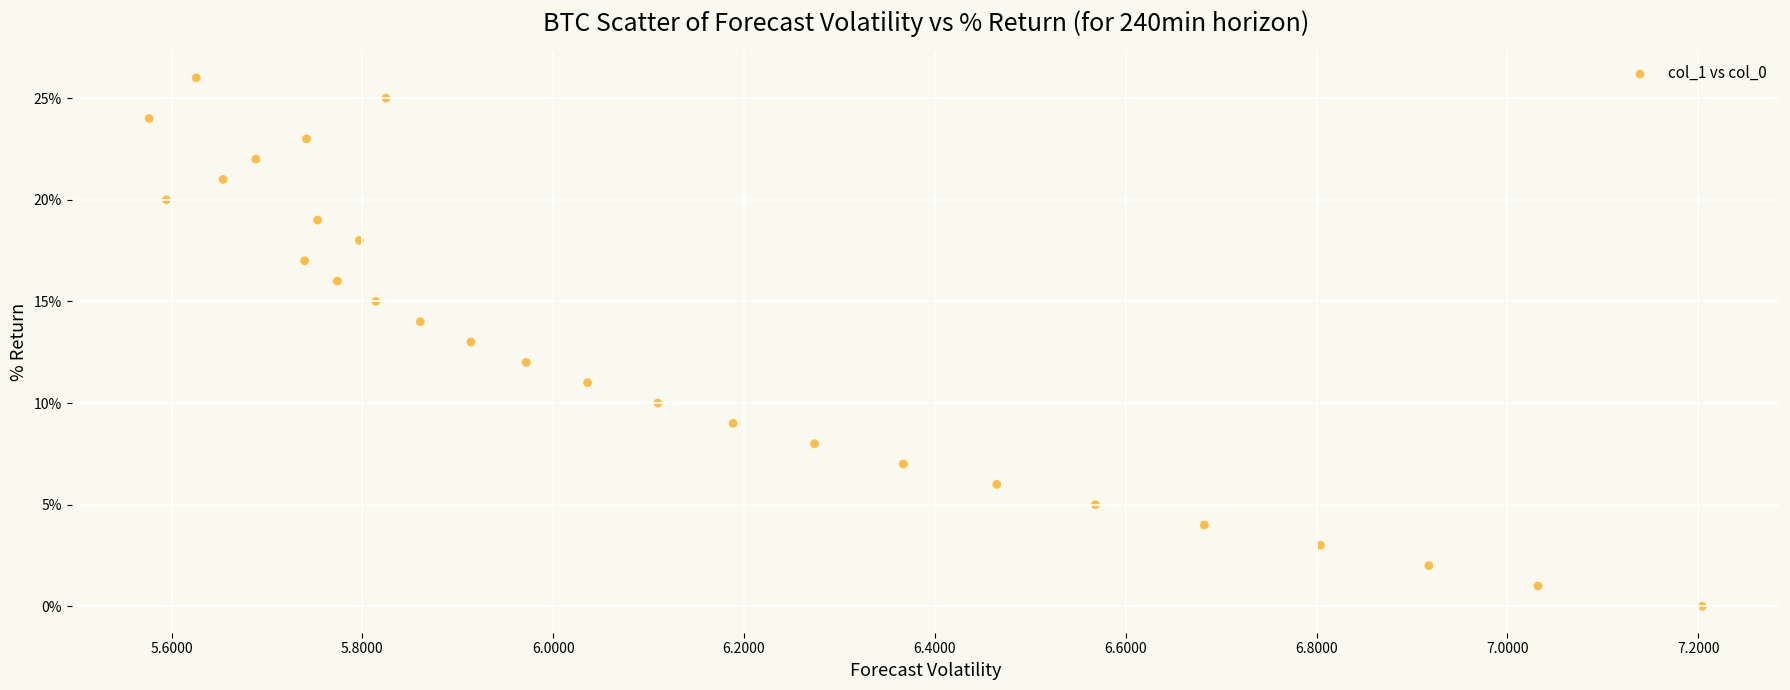

What is the range of Y values (max minus min)?

26